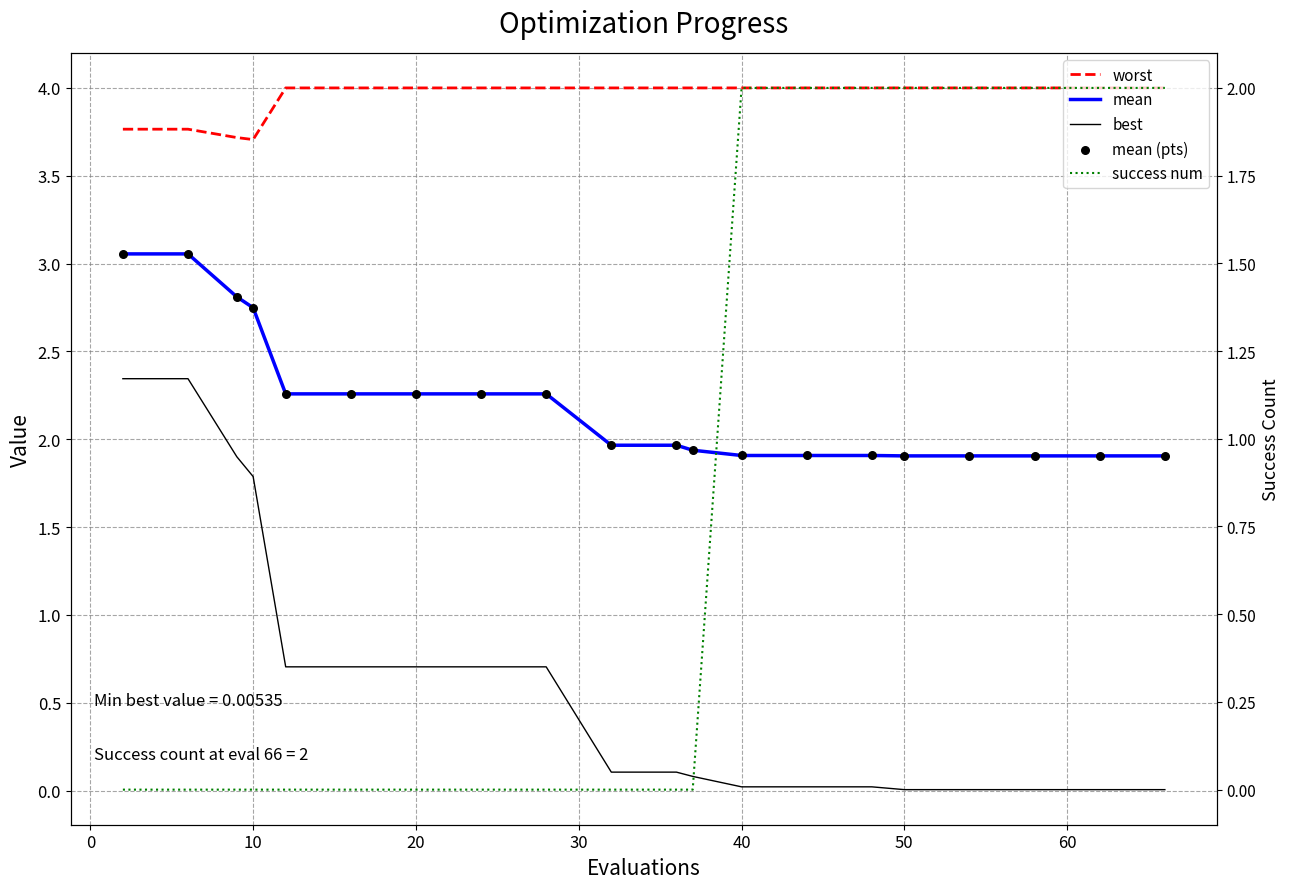

Which series contains the lowest Y value?

success num